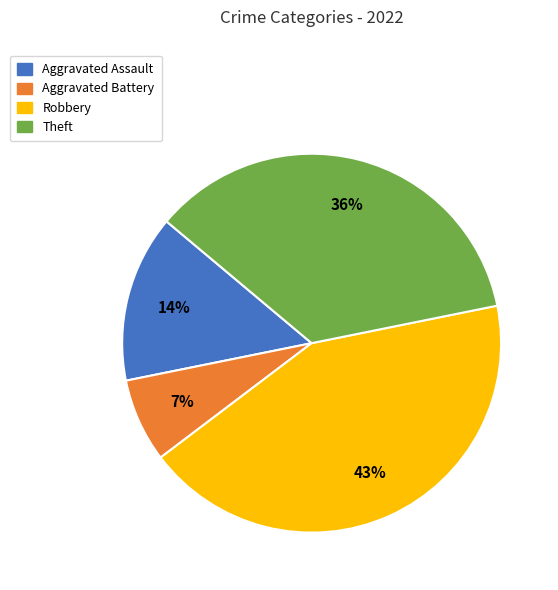

What is the smallest slice in the pie chart?

Aggravated Battery